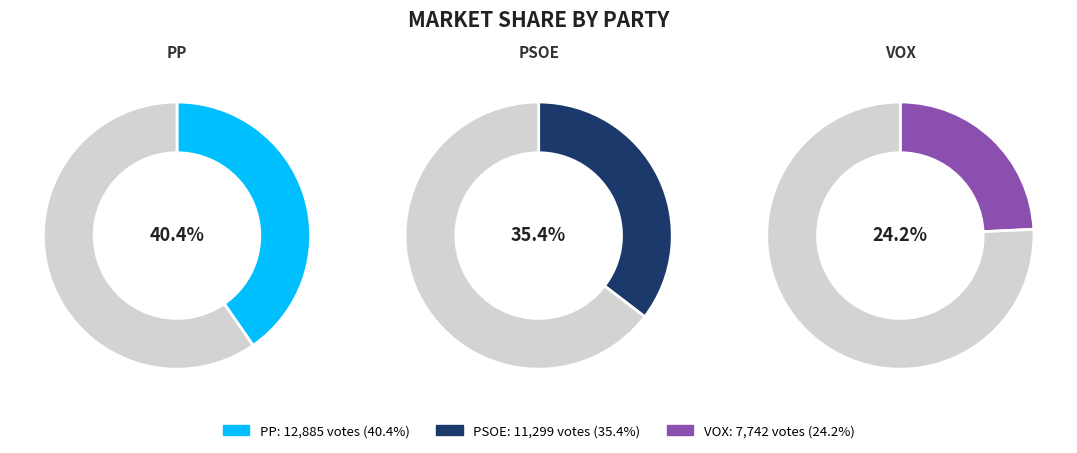

To the nearest percent, what is the average slice percentage?

33%